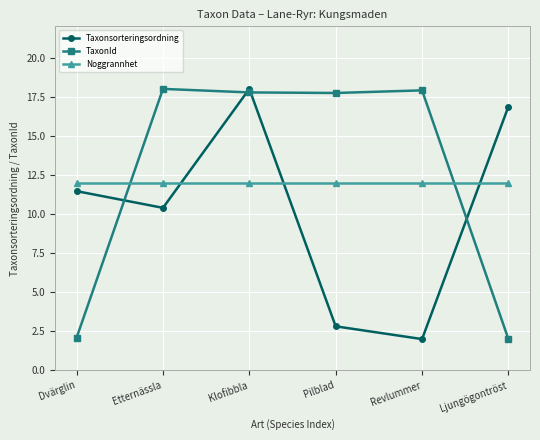

The value of TaxonId at Ljungögontröst is 3.2. True or false?

False